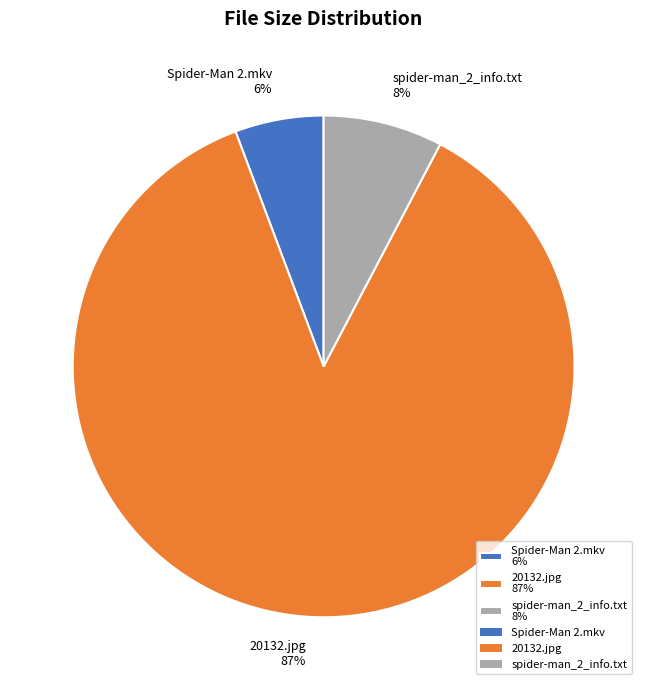

To the nearest percent, what is the average slice percentage?

33%